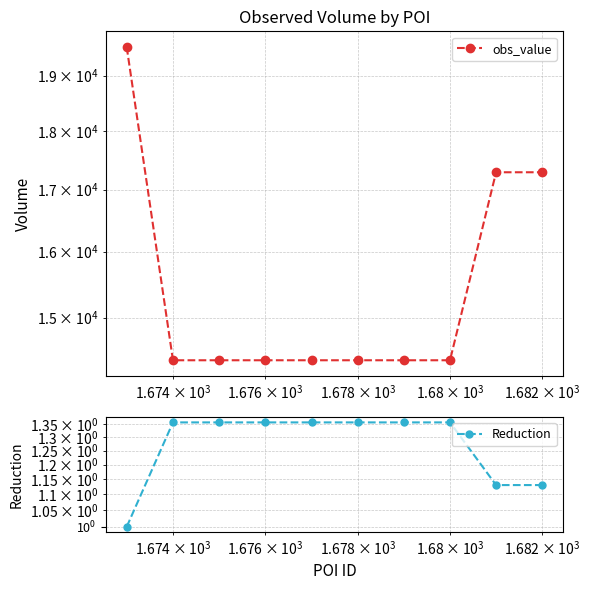

What is the difference between the maximum and minimum values in the obs_value series?

5150.0